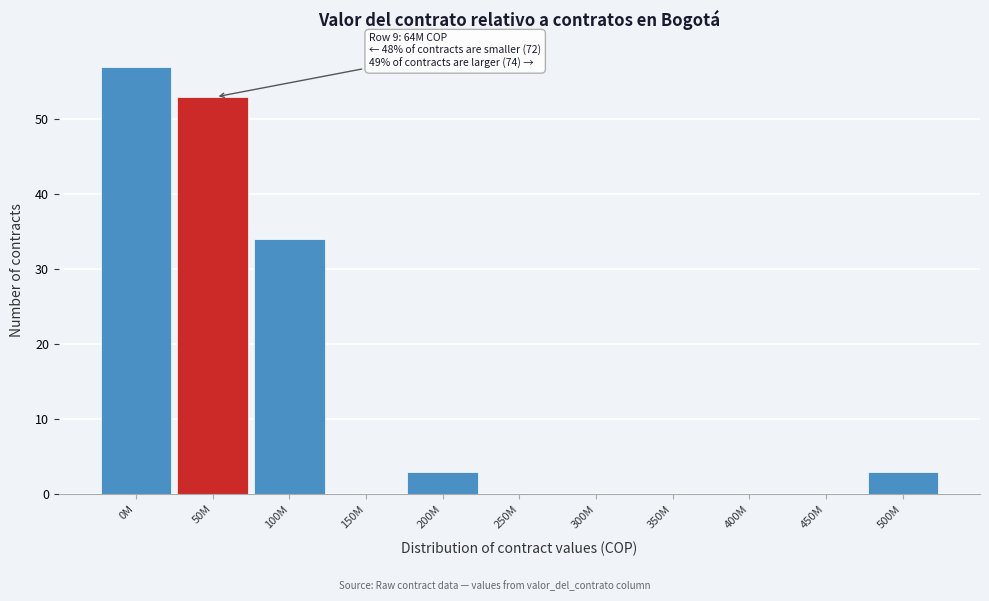

Reading right to left, what are all the values shown in this chart?

500M=3	450M=0	400M=0	350M=0	300M=0	250M=0	200M=3	150M=0	100M=34	50M=53	0M=57